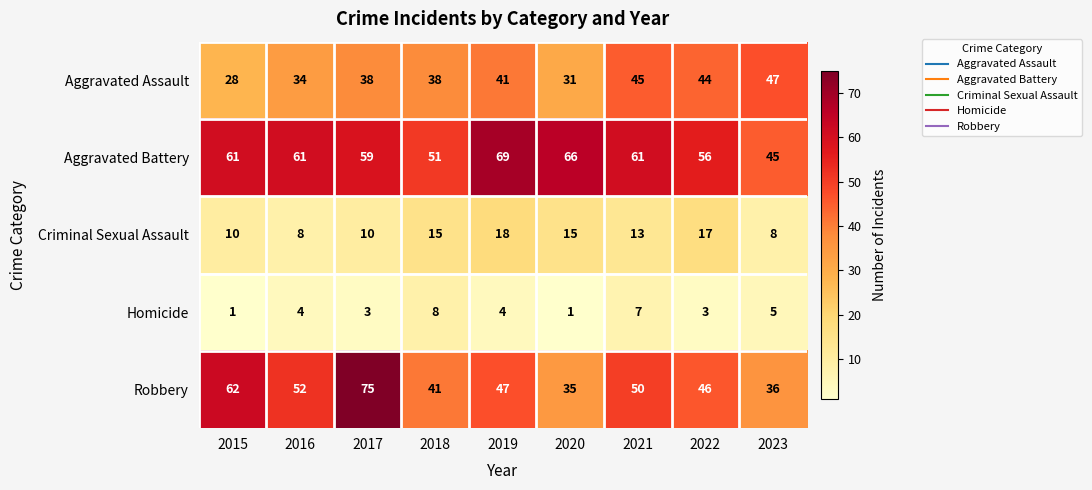

Rank the series at 2022 from highest to lowest value.

Aggravated Battery, Robbery, Aggravated Assault, Criminal Sexual Assault, Homicide